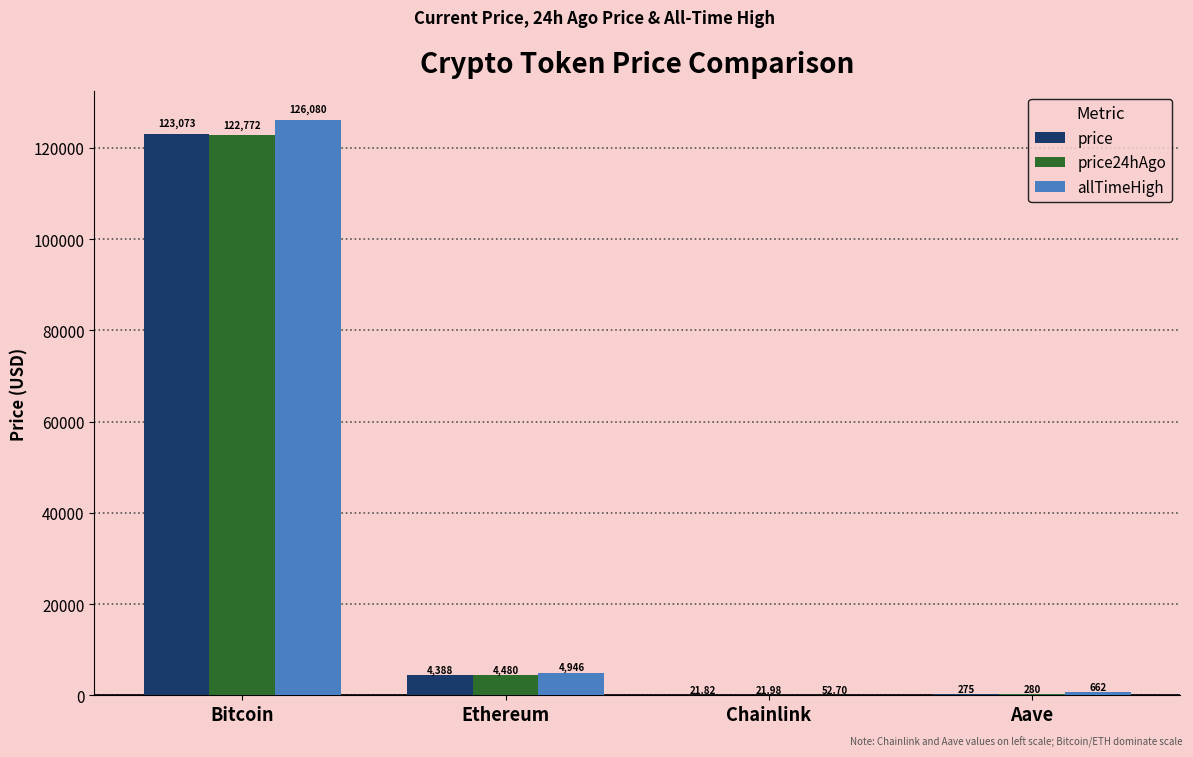

What is the total value across all series at Bitcoin?

371925.0